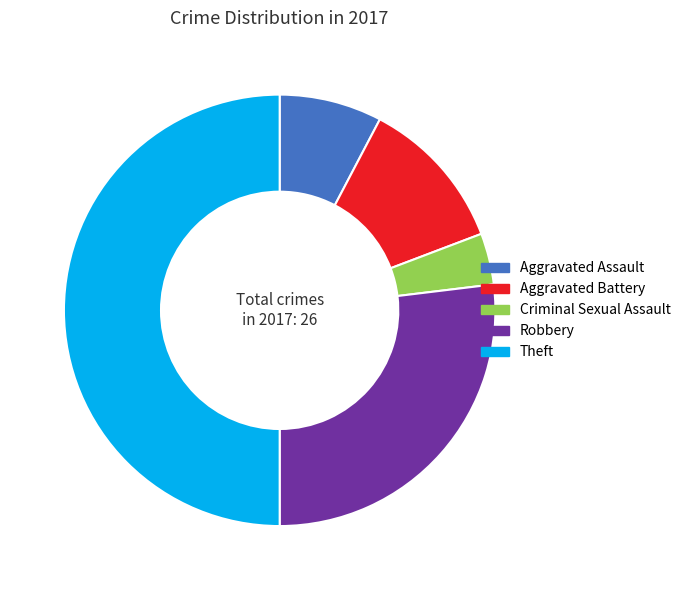

Rank the categories by value from highest to lowest.

Theft, Robbery, Aggravated Battery, Aggravated Assault, Criminal Sexual Assault